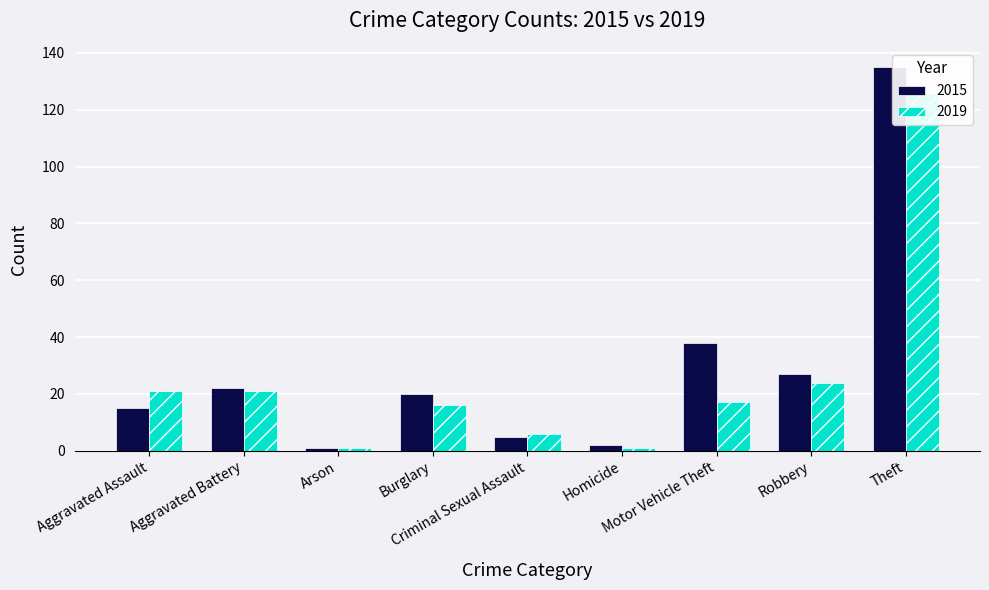

Is it true that 2015 equals 22 at Aggravated Battery?

True